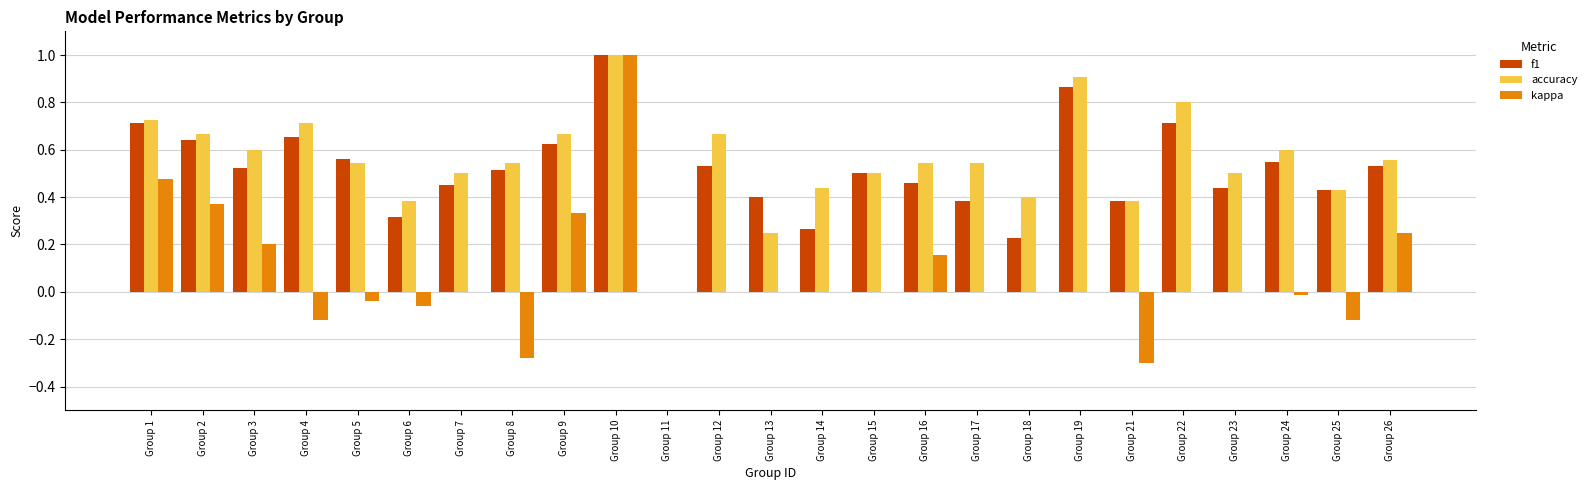

How many groups of bars are there?

25